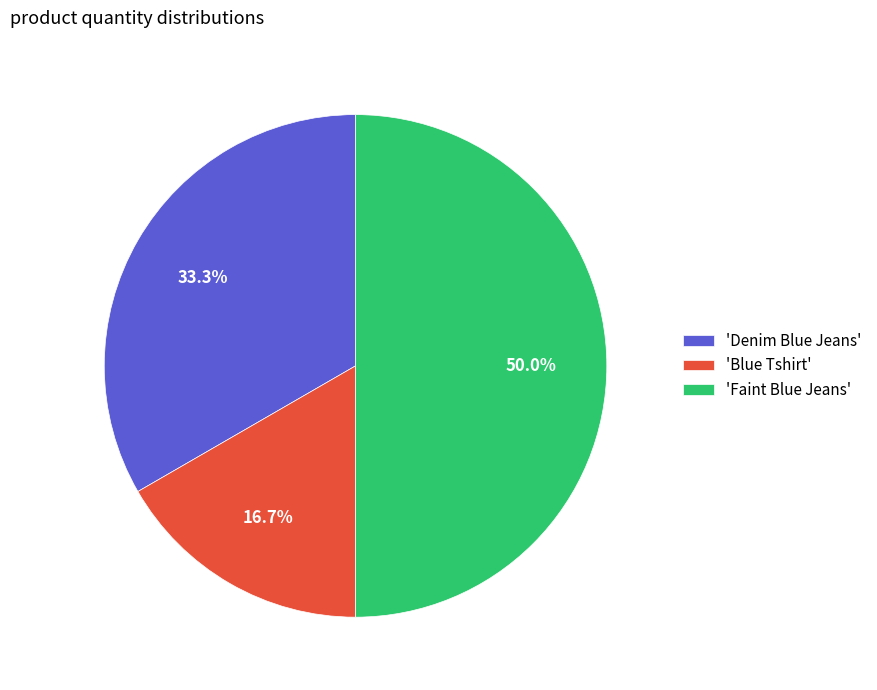

What portion of the pie excludes 'Faint Blue Jeans'?

50.0%